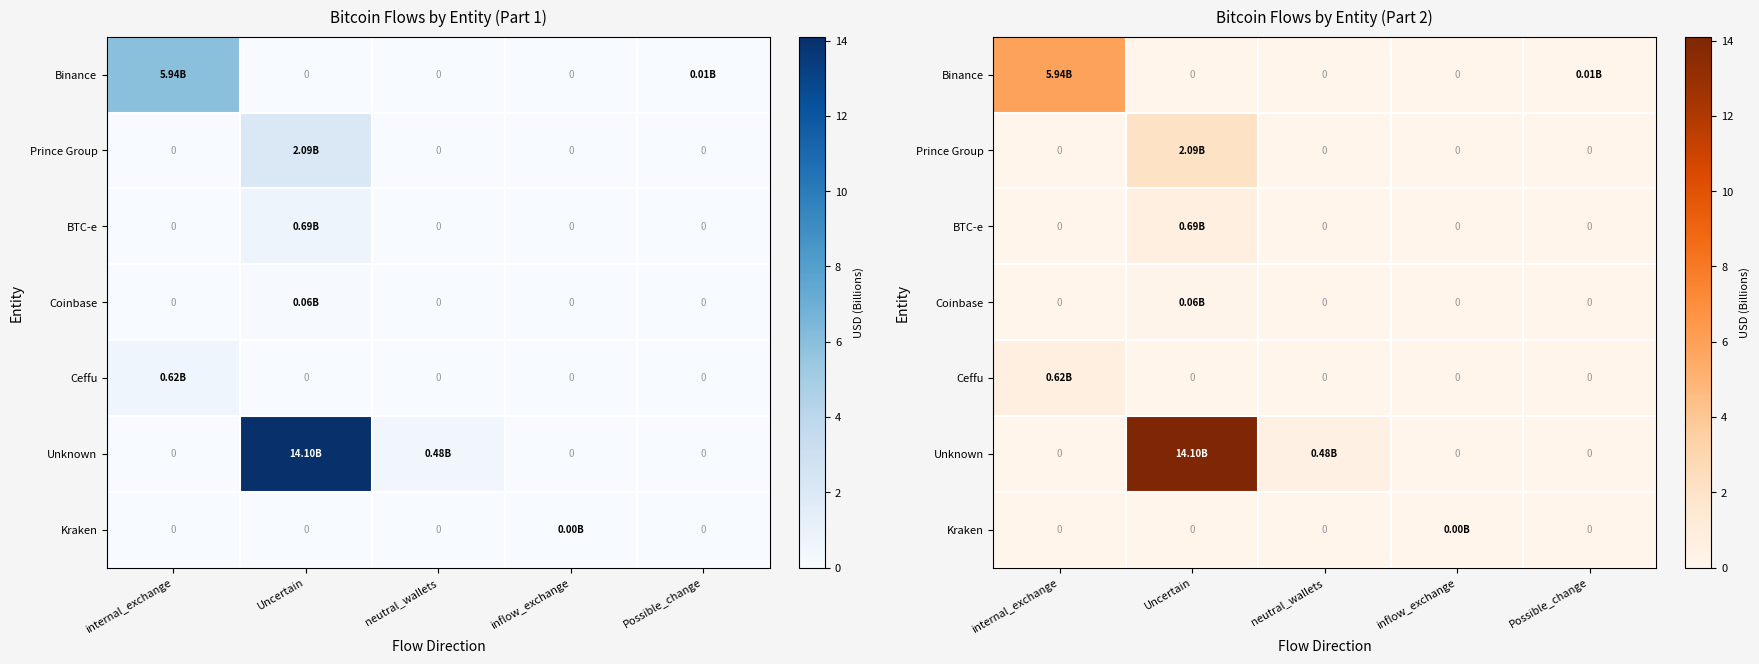

Rank the series at inflow_exchange from highest to lowest value.

Kraken, Binance, Prince Group, BTC-e, Coinbase, Ceffu, Unknown